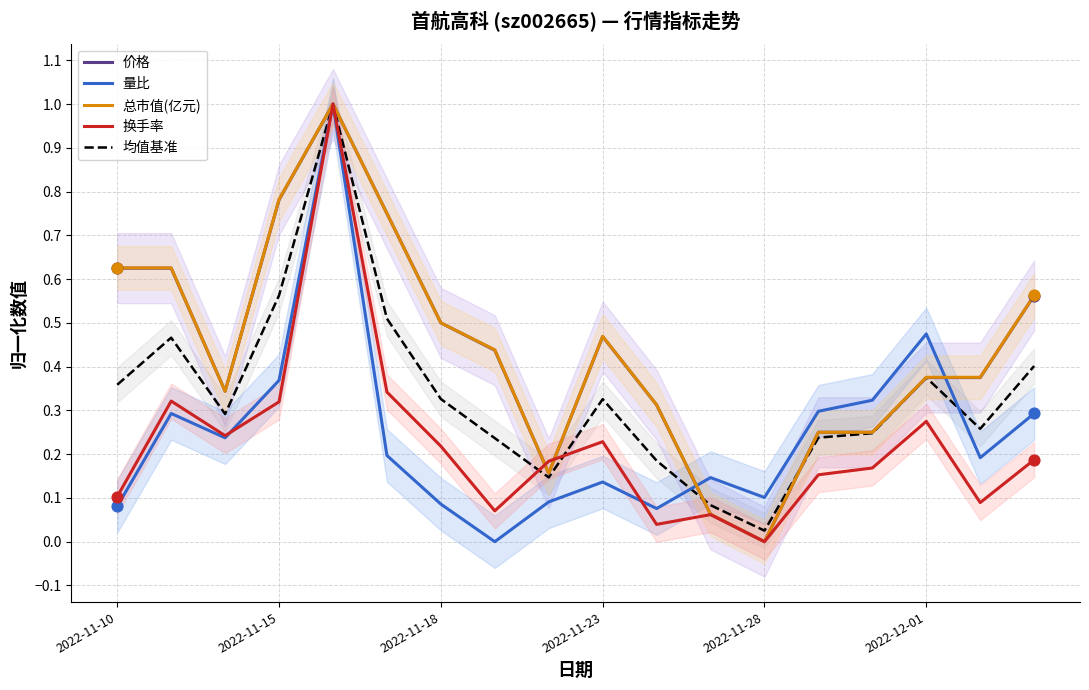

Which series contains the lowest Y value?

价格